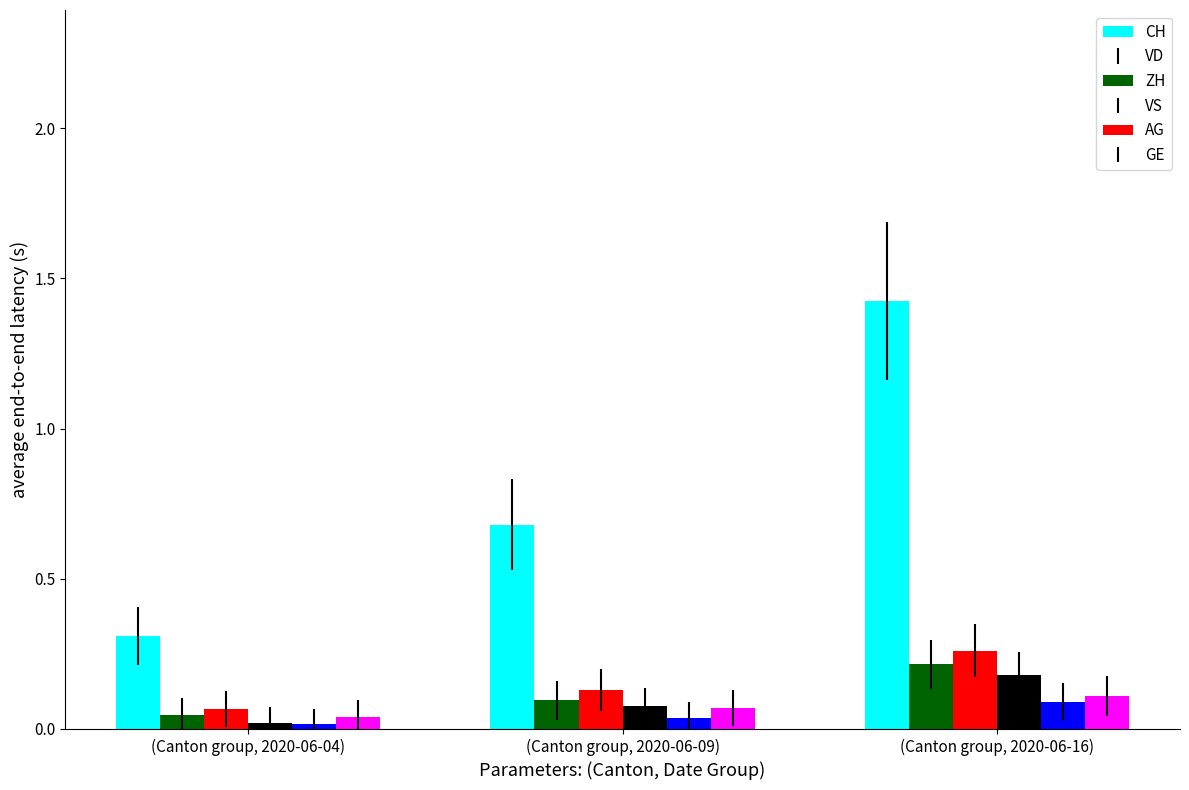

True or false: GE has a value of 0.1 at (Canton group, 2020-06-09).

True